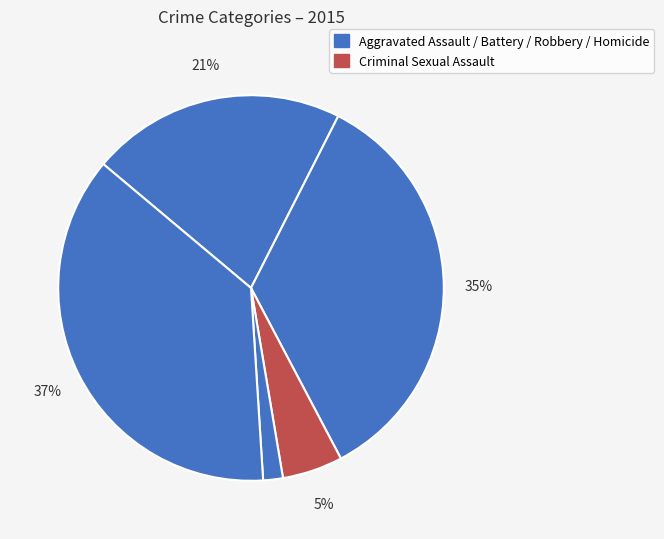

How many segments does this pie chart have?

5